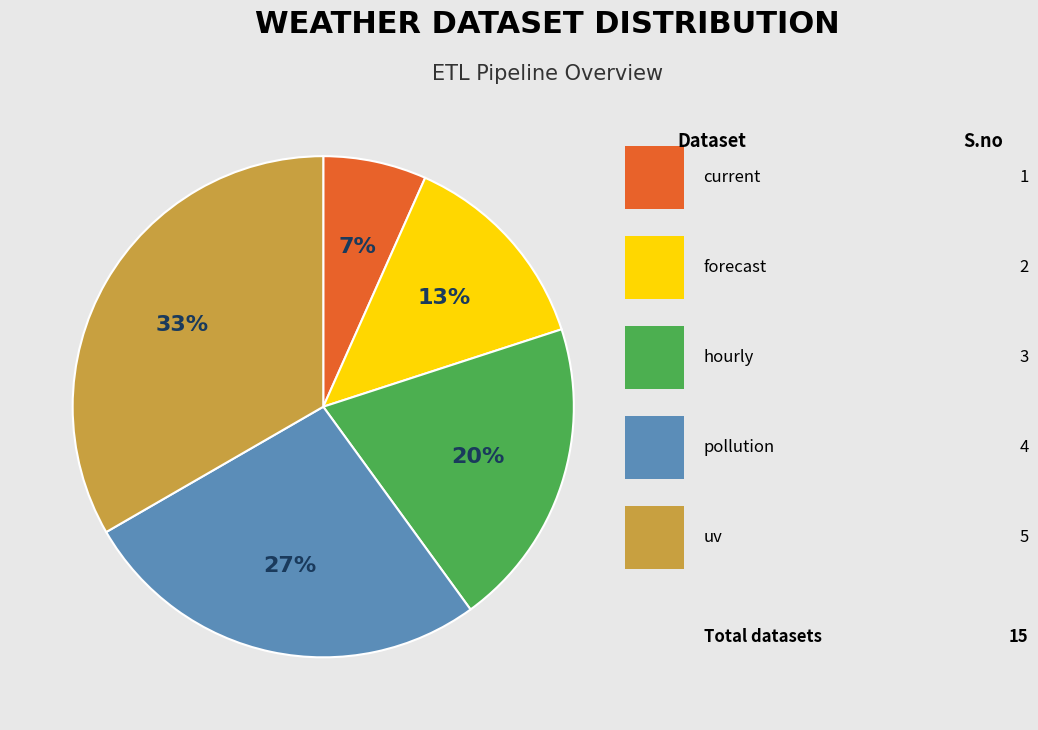

Does any single category account for the majority?

No